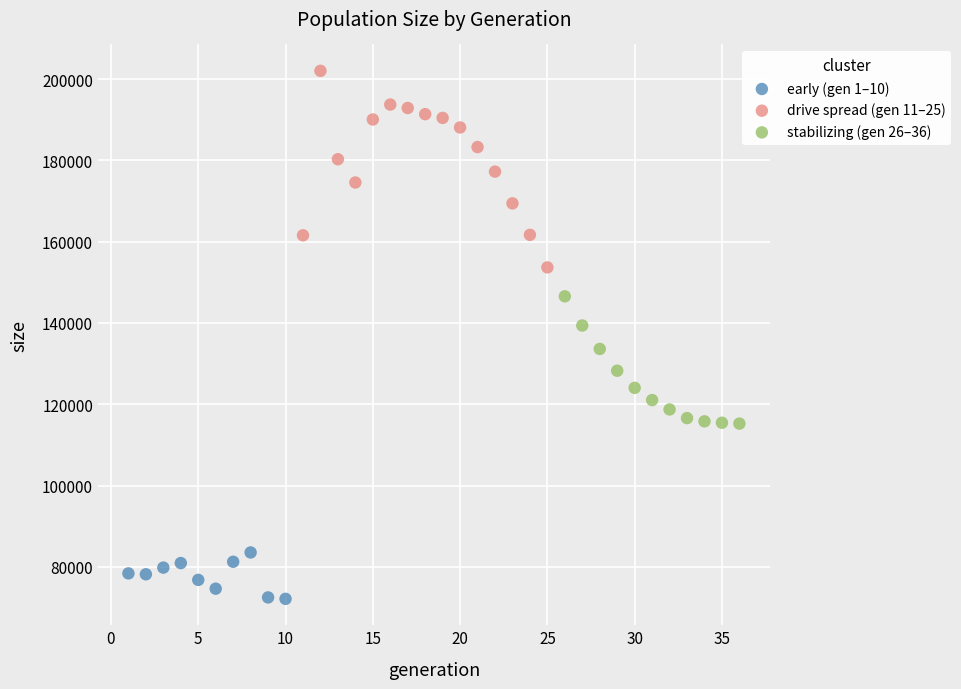

Which series reaches the minimum Y coordinate?

early (gen 1–10)